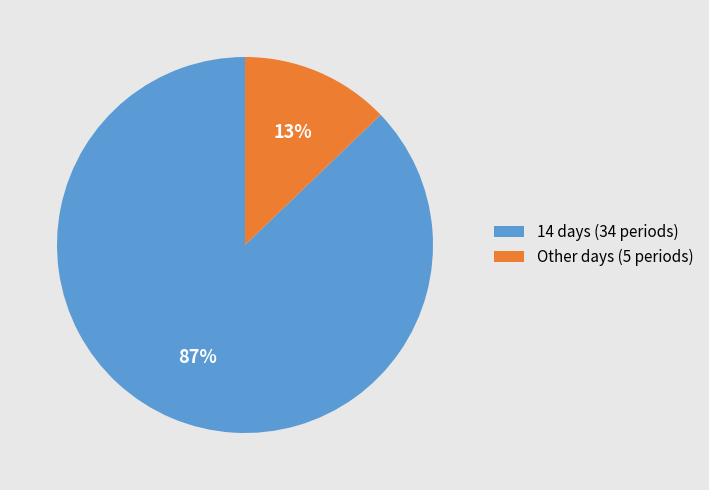

Combined, do Other days (5 periods) and 14 days (34 periods) account for over 50%?

Yes